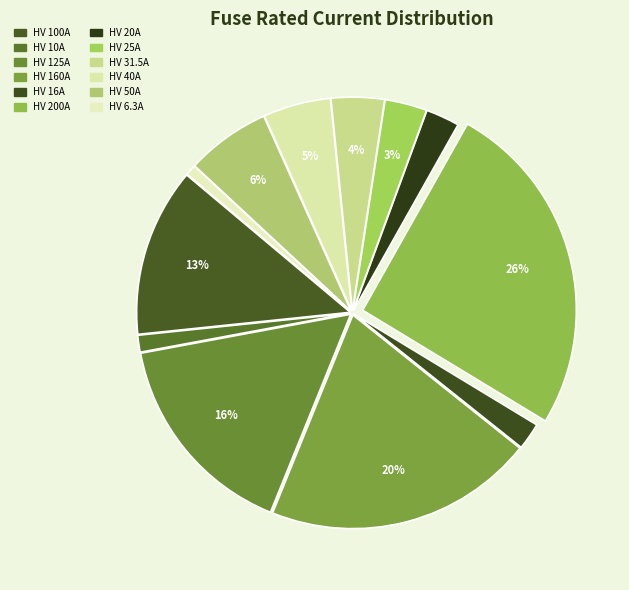

How many slices are in this pie chart?

12